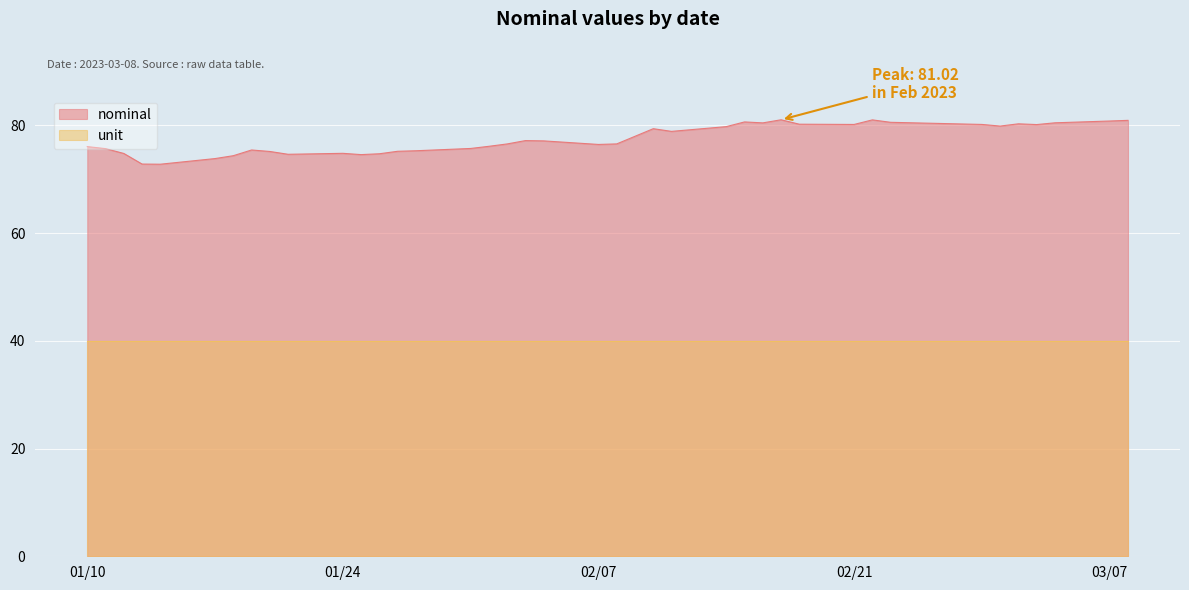

What is the minimum value shown in the chart?

40.0